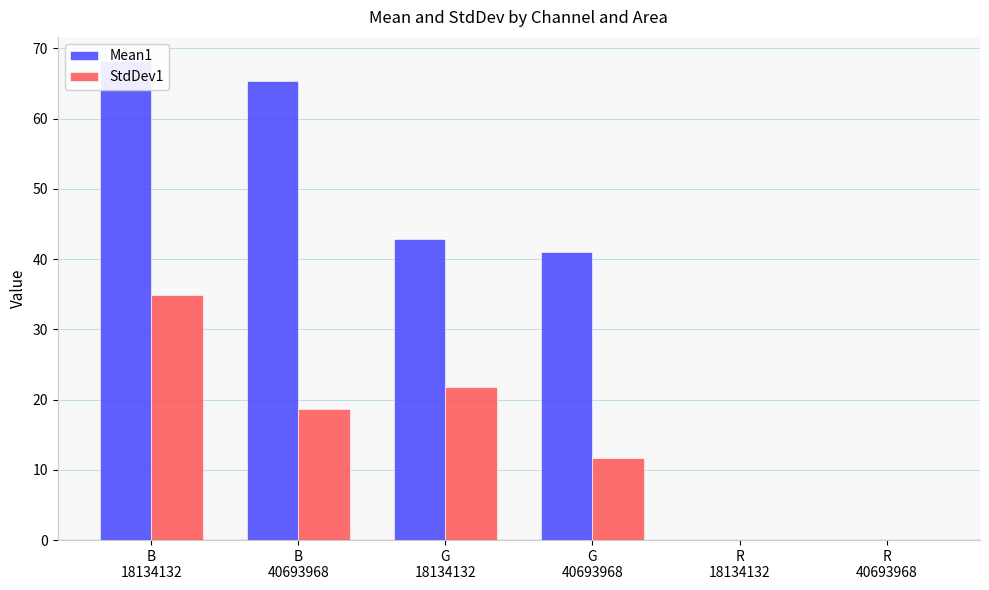

True or false: Mean1 has a value of 41.0 at G
40693968.

True